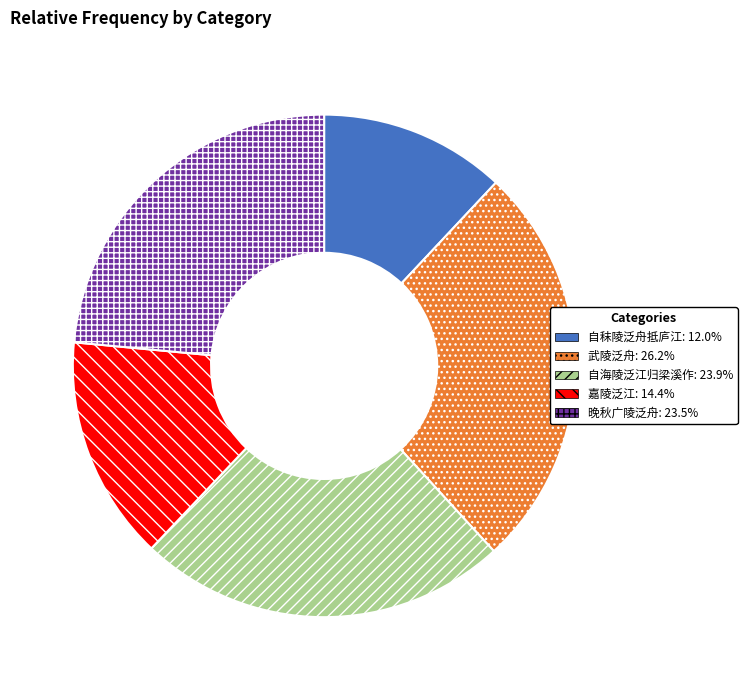

Does any single category account for the majority?

No